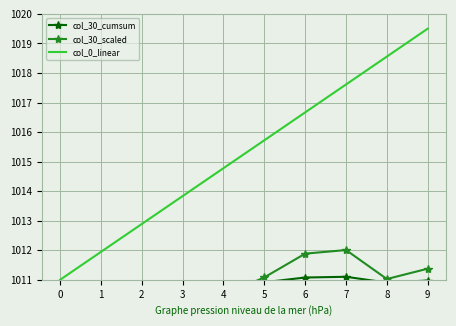

In col_30_scaled, how many points are lower than both neighbors (excluding endpoints)?

3